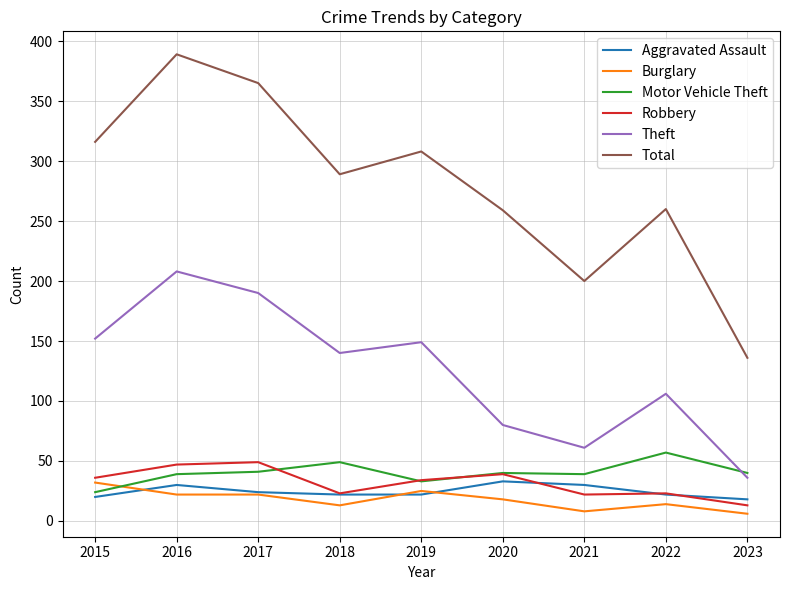

True or false: Robbery has a value of 22 at 2021.

True